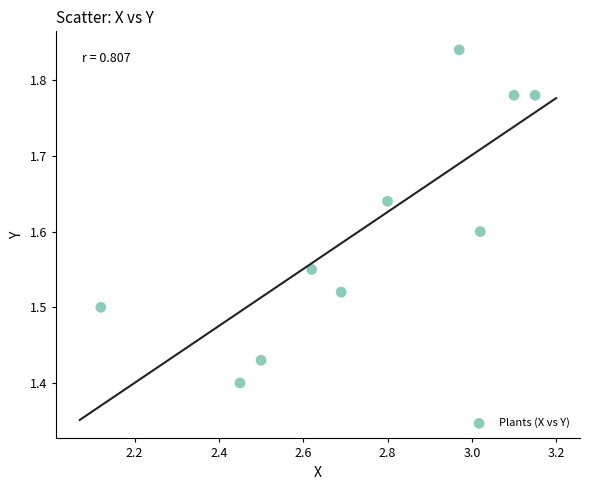

What is the range of X values (max minus min)?

1.0